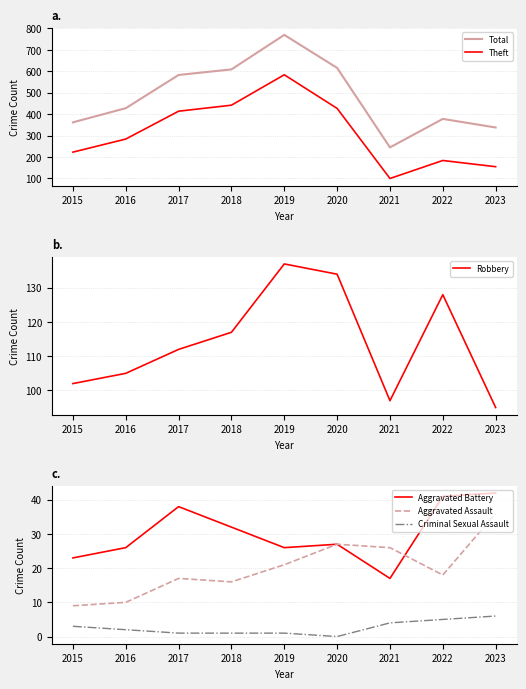

Which series has the widest spread of values?

Total